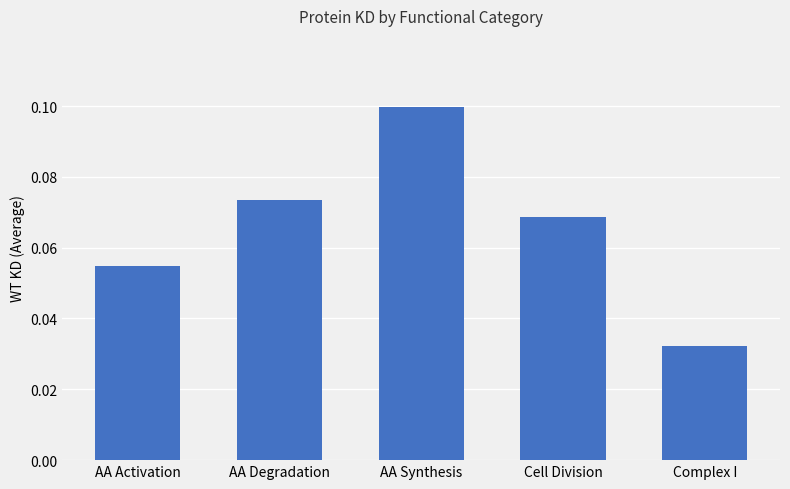

Between AA Degradation and AA Synthesis, which is larger?

AA Synthesis